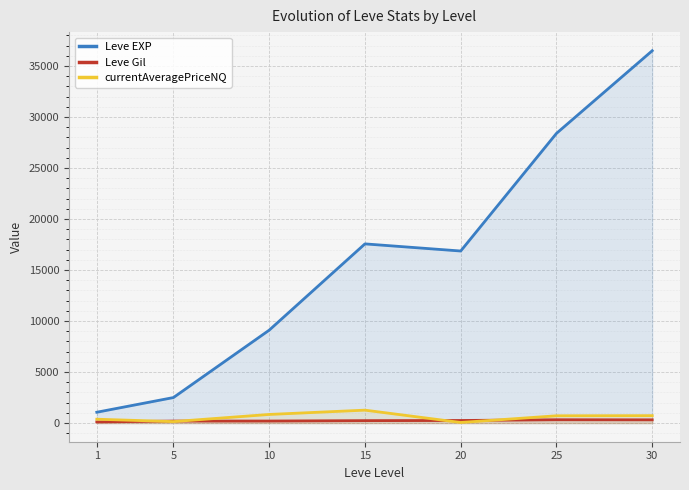

What is the lowest value of the Leve EXP series?

1065.0